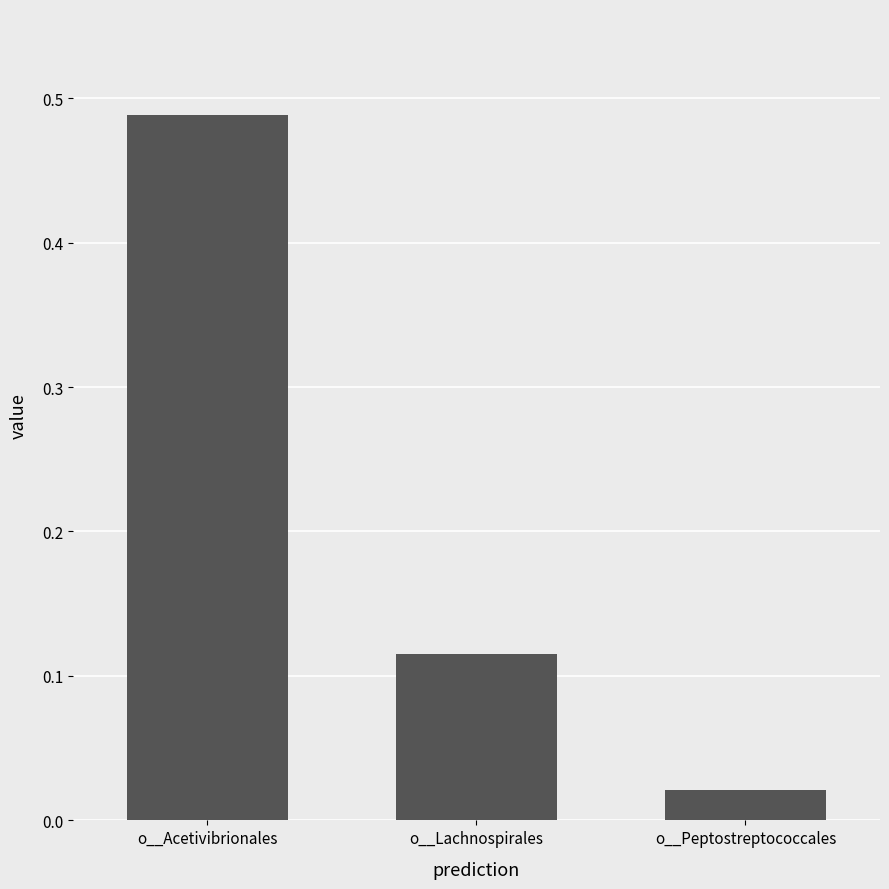

How many distinct data groups are displayed?

1